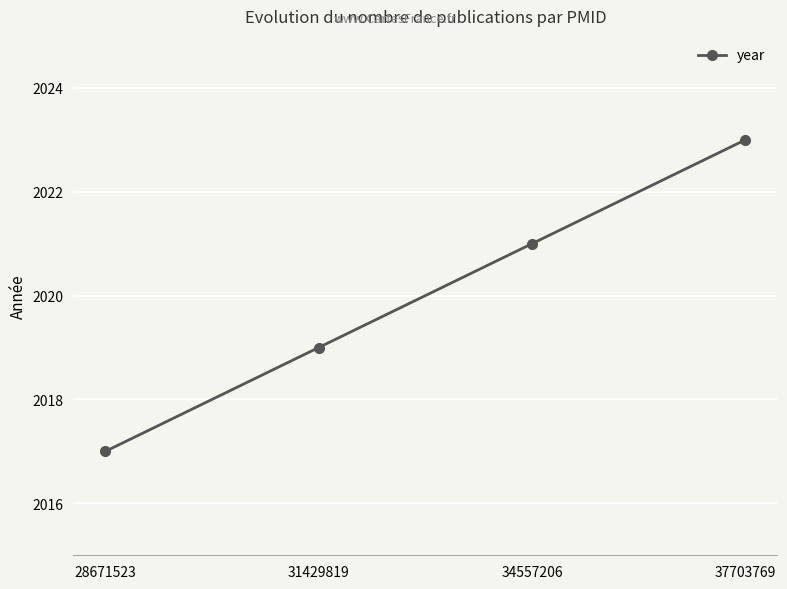

Is this an area chart (filled region under the line)?

No